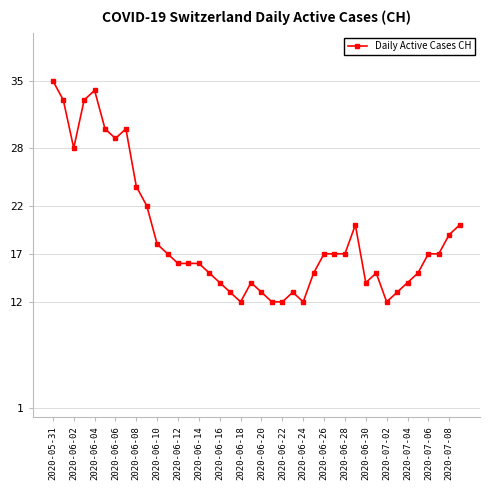

What is the value of the 11th point from the left?

18